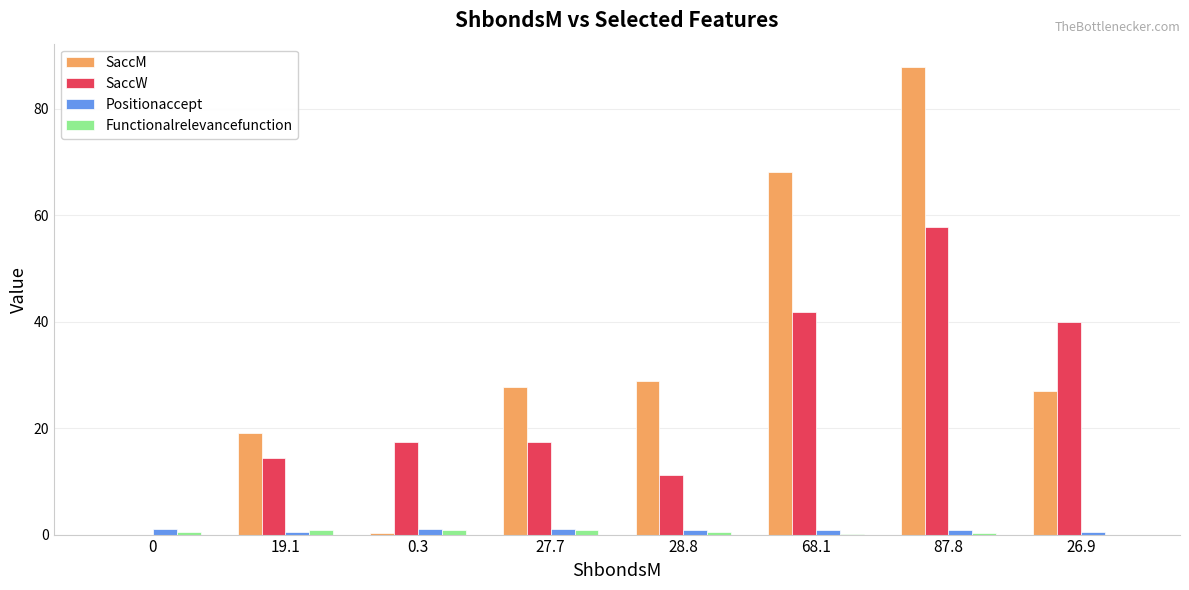

The SaccW series shows 28.7 at 27.7. True or false?

False